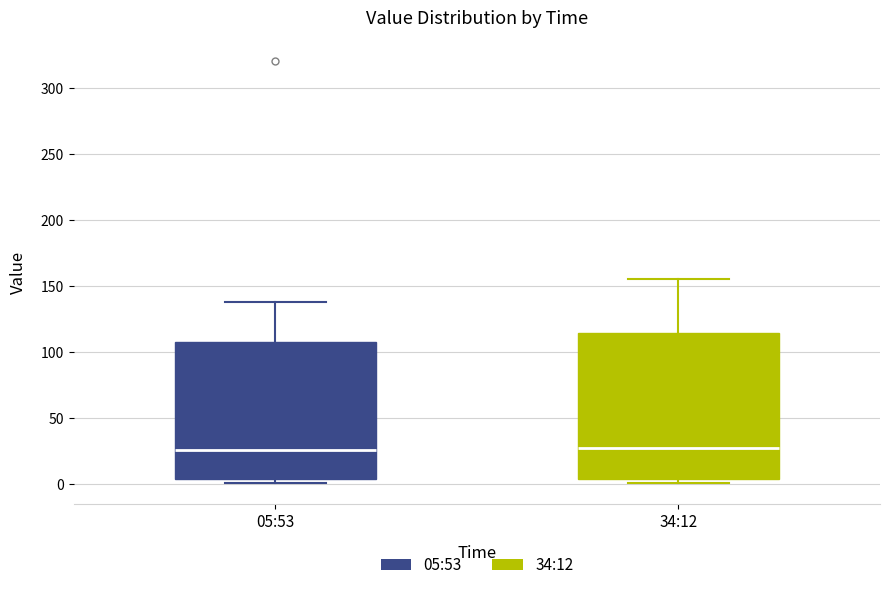

Where is the lower edge of the box for 05:53 on the y-axis? The values are not printed on the chart, so give them approximately, as read against the axis.

5